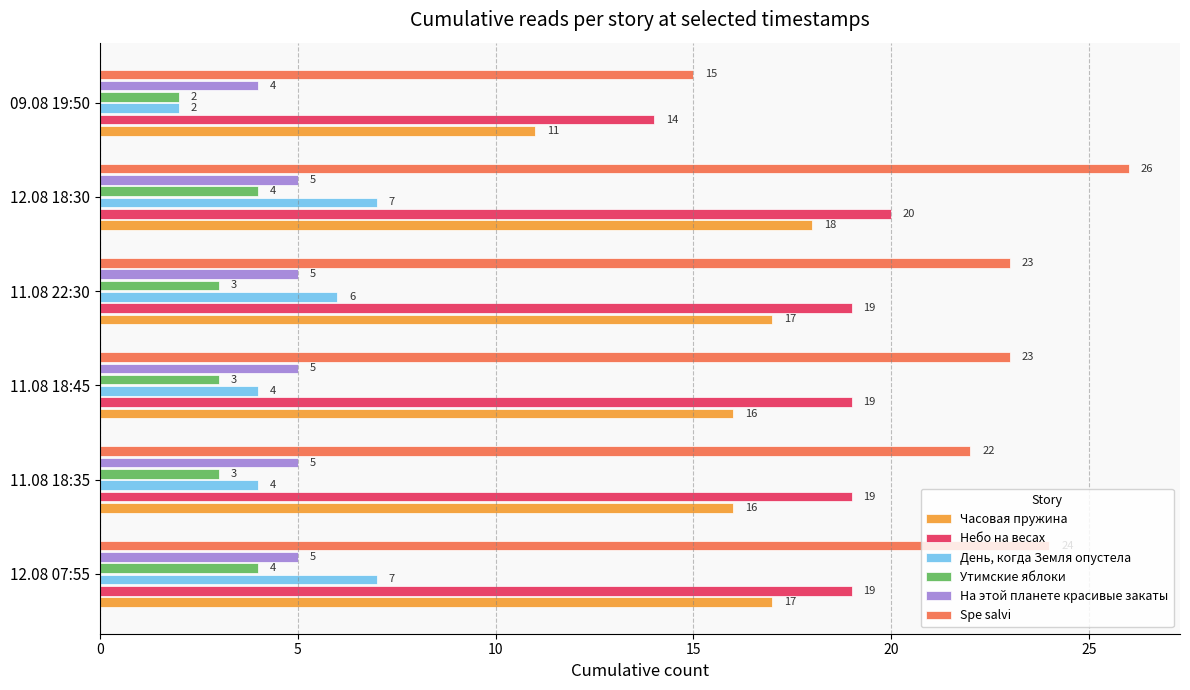

What is the approximate value of День, когда Земля опустела at 11.08 18:35?

4